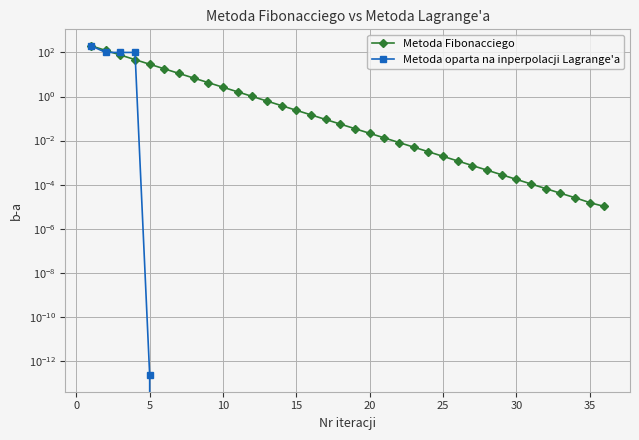

How many times do Metoda Fibonacciego and Metoda oparta na inperpolacji Lagrange'a cross each other?

2